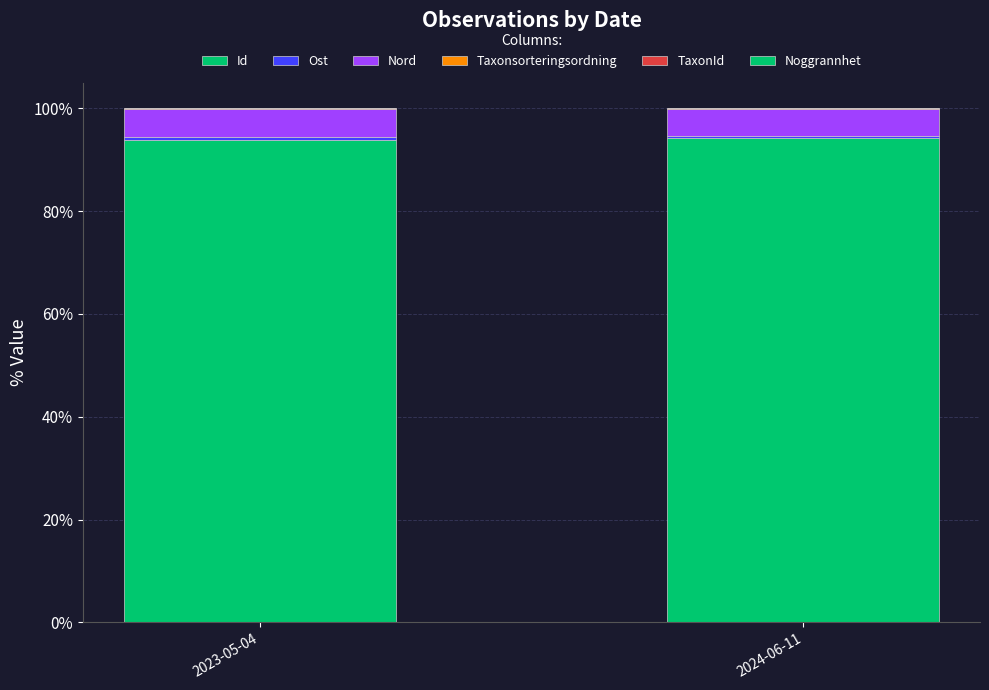

How many data points in Id are above 94?

1